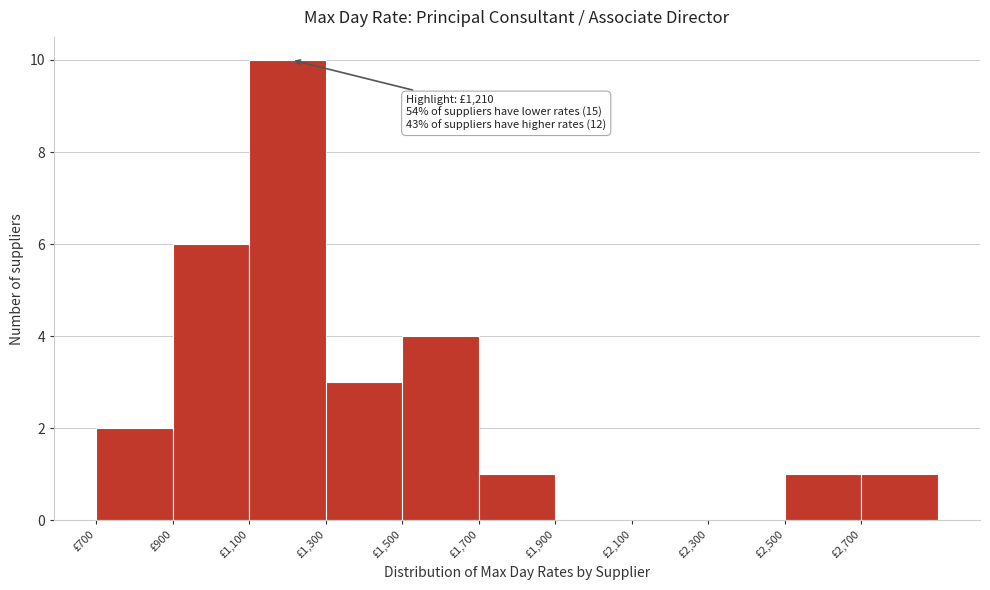

Over which range of the x-axis is the bar tallest?

1100 to 1300